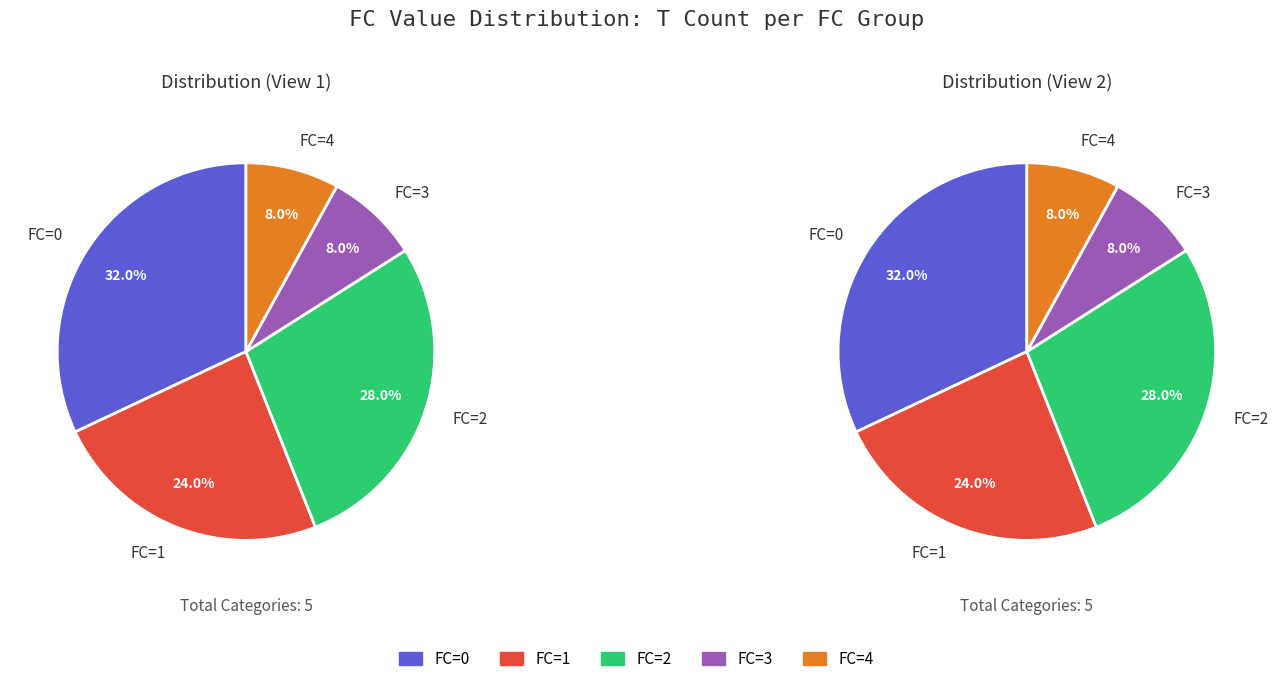

What is the smallest slice in the pie chart?

3